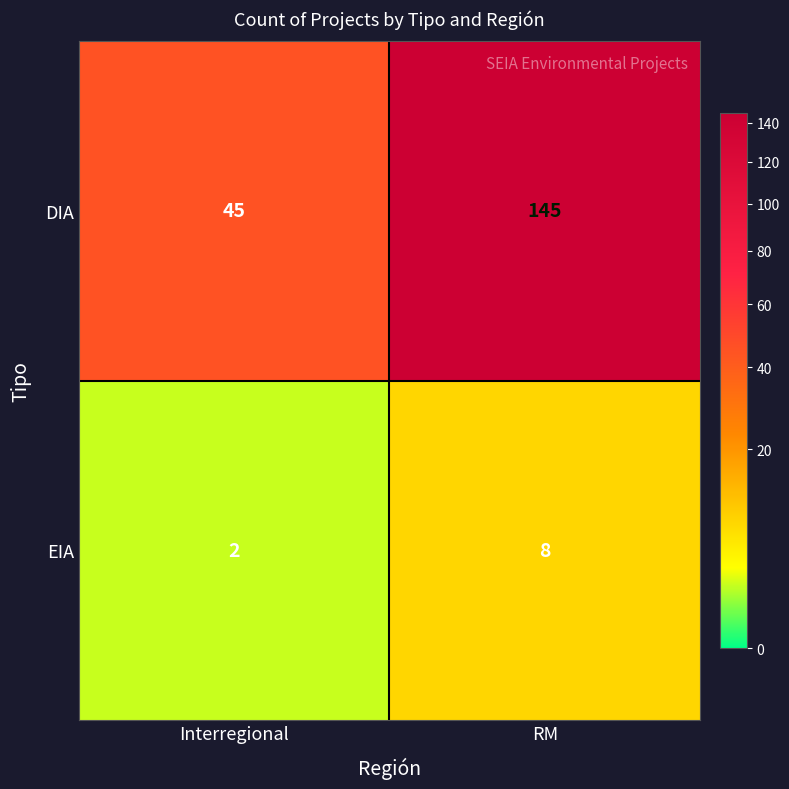

Rank the series at Interregional from lowest to highest value.

EIA, DIA